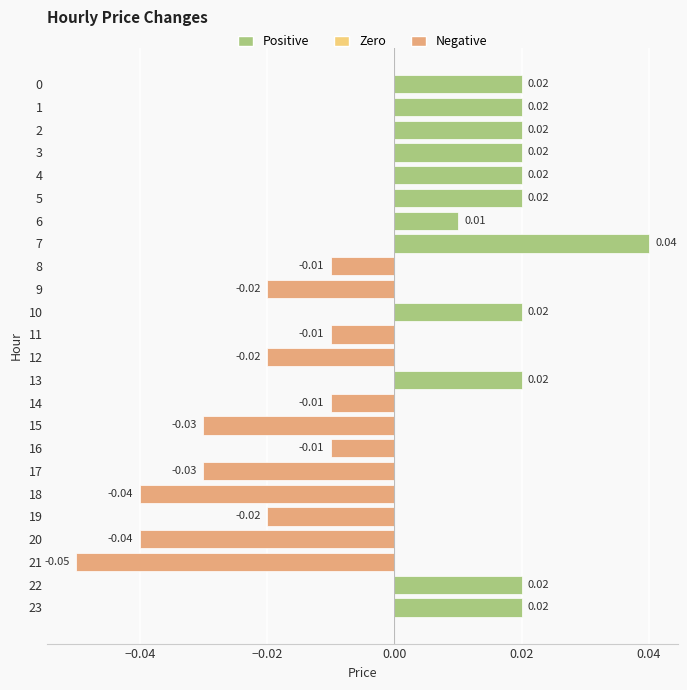

What is the minimum value shown in the chart?

-0.1